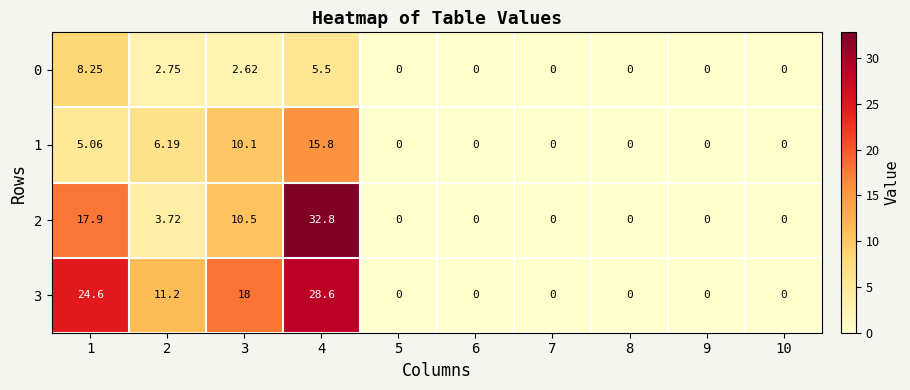

Is the value of 0 at 2 greater than the value of 3 at 1?

No